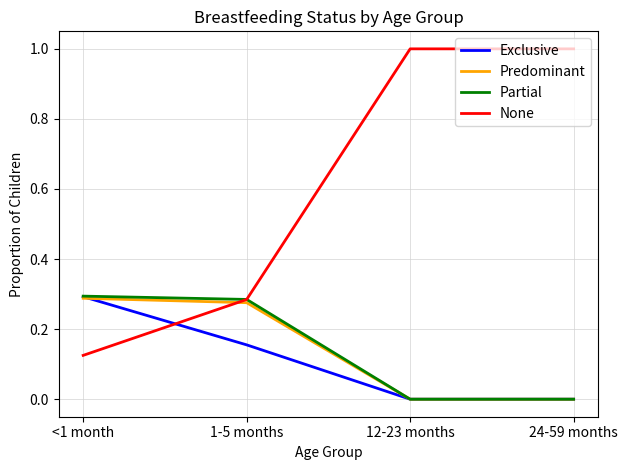

The Predominant series shows 0.3 at 1-5 months. True or false?

True